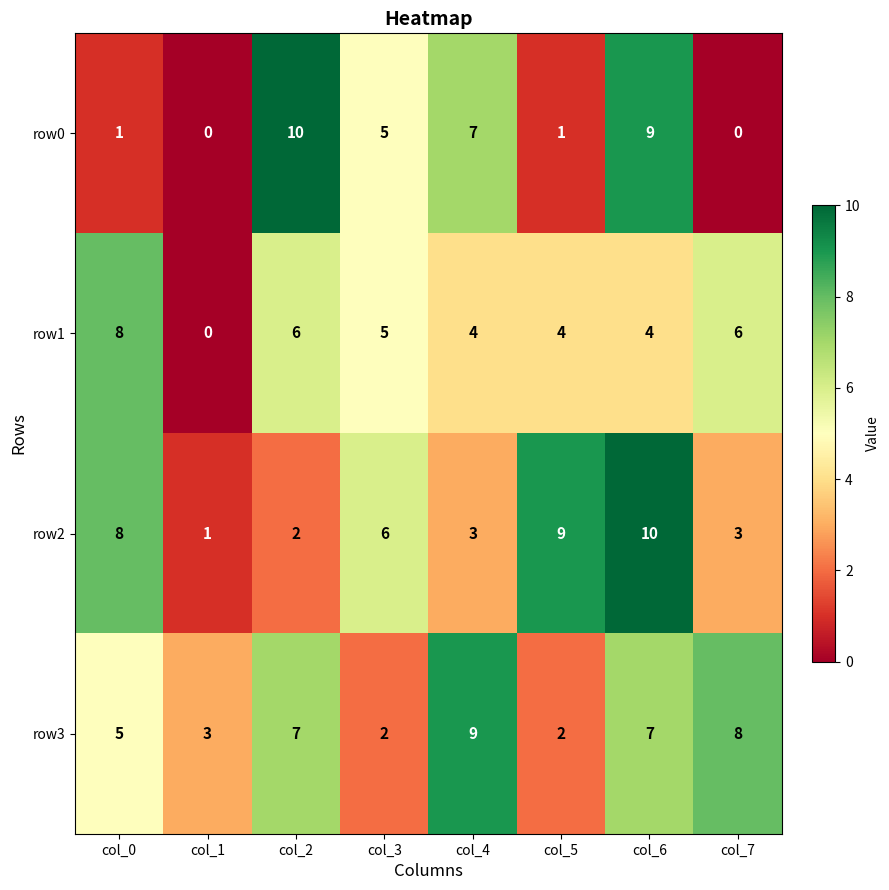

What is the sum of all row2 values?

42